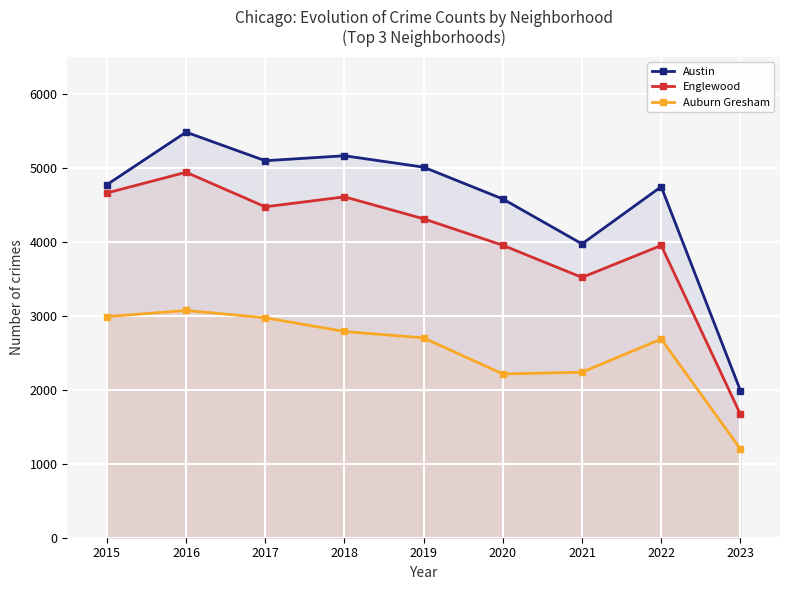

Reading left to right, what are all the values shown in this chart?

Austin: 4771	5481	5095	5162	5008	4578	3971	4744	1989
Englewood: 4659	4939	4472	4607	4310	3952	3518	3950	1668
Auburn Gresham: 2988	3071	2973	2787	2701	2213	2237	2685	1200